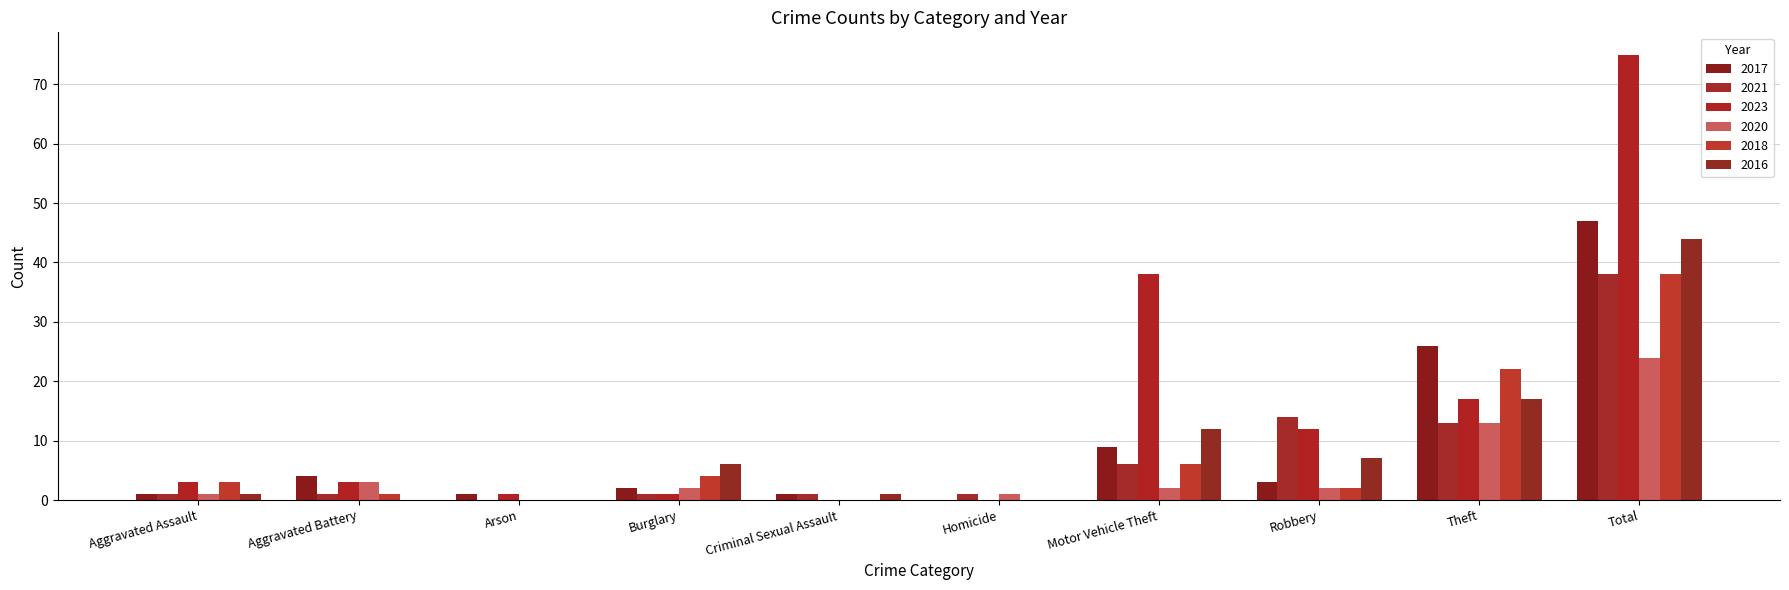

What is the maximum value shown in the chart?

75